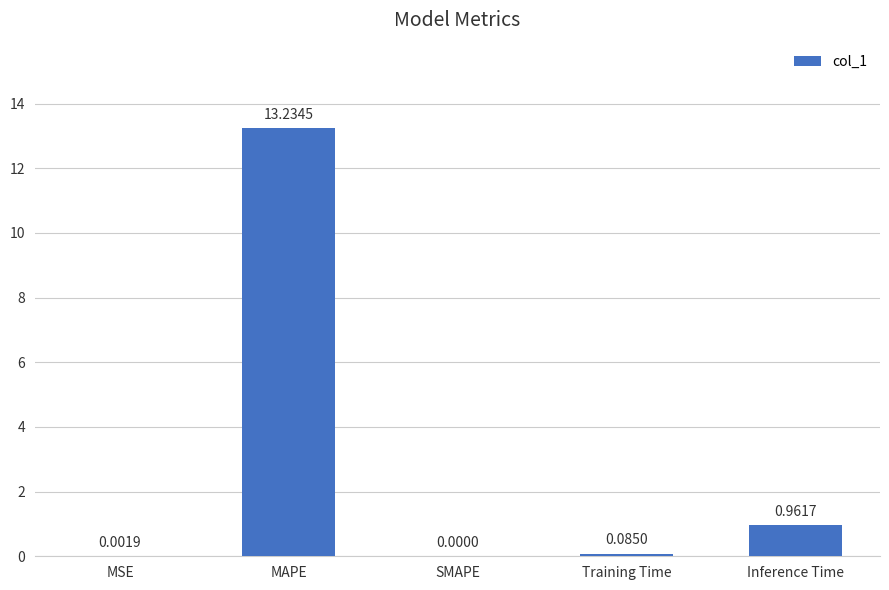

At which label is the value closest to 6?

Inference Time